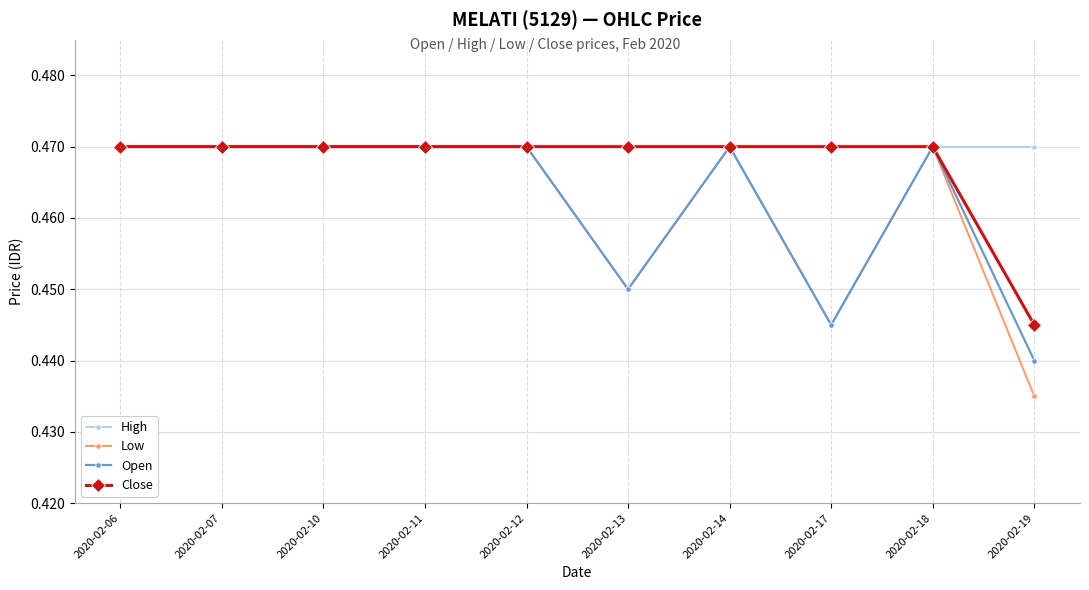

Where is Low nearest to the value 0?

2020-02-19